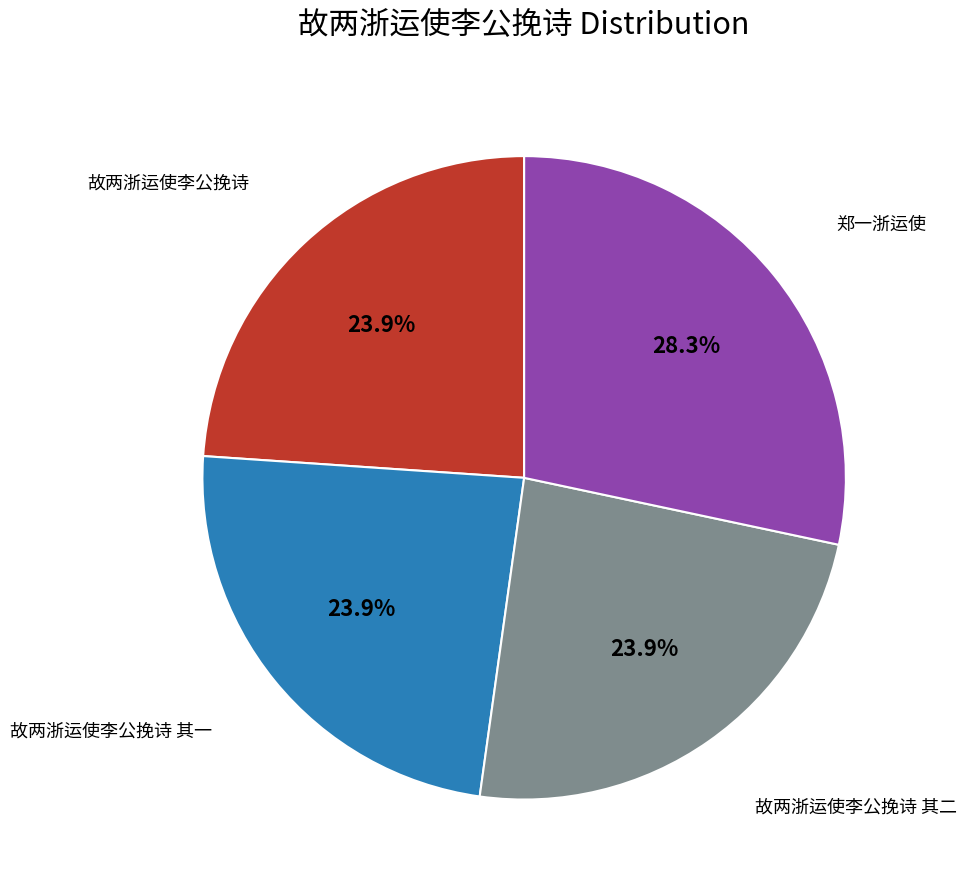

Is there any slice that represents more than half of the pie?

No